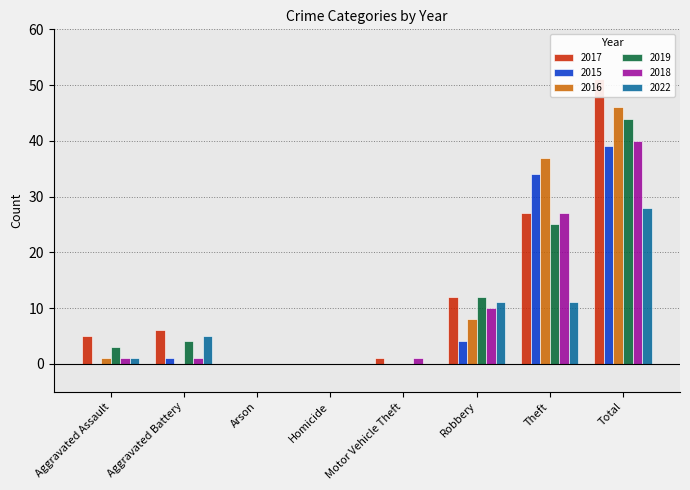

What is the maximum value for 2015?

39